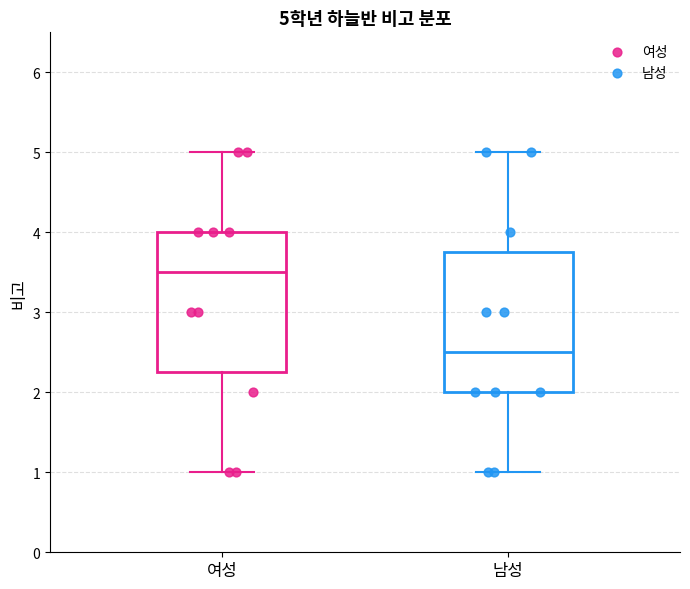

Which box has the lowest median line?

남성